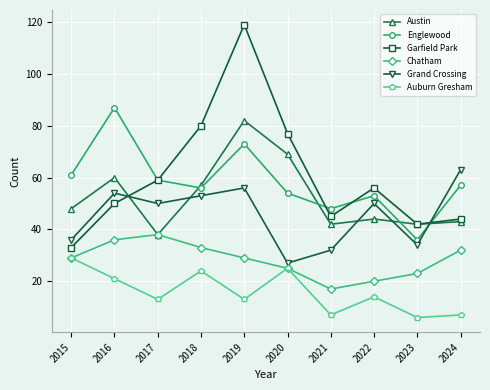

Reading left to right, list all the values displayed in this chart.

Austin: 2015=48	2016=60	2017=38	2018=57	2019=82	2020=69	2021=42	2022=44	2023=42	2024=43
Englewood: 2015=61	2016=87	2017=59	2018=56	2019=73	2020=54	2021=48	2022=53	2023=36	2024=57
Garfield Park: 2015=33	2016=50	2017=59	2018=80	2019=119	2020=77	2021=45	2022=56	2023=42	2024=44
Chatham: 2015=29	2016=36	2017=38	2018=33	2019=29	2020=25	2021=17	2022=20	2023=23	2024=32
Grand Crossing: 2015=36	2016=54	2017=50	2018=53	2019=56	2020=27	2021=32	2022=50	2023=34	2024=63
Auburn Gresham: 2015=29	2016=21	2017=13	2018=24	2019=13	2020=25	2021=7	2022=14	2023=6	2024=7